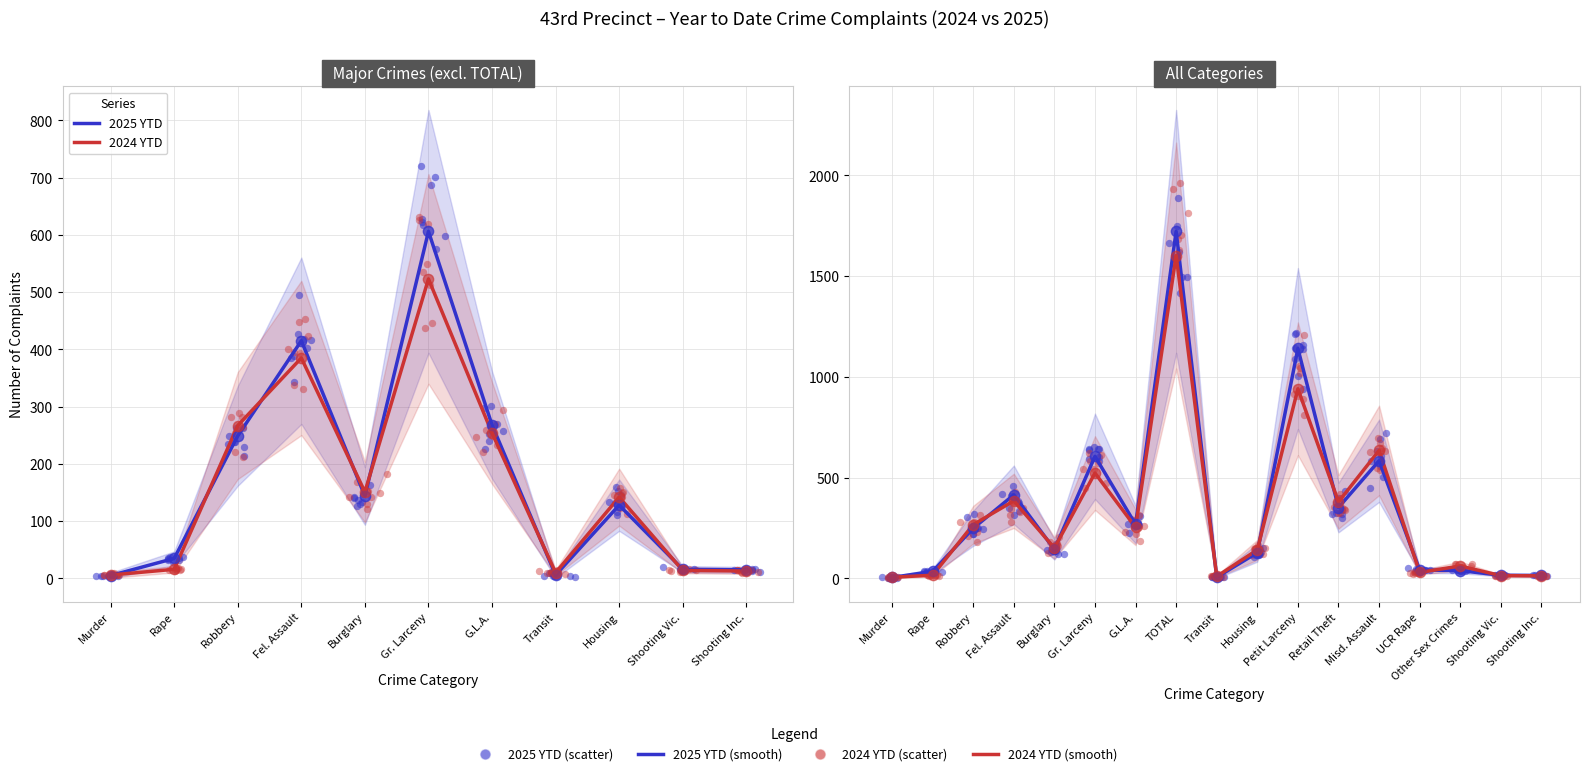

At how many categories does at least one series exceed 450?

4